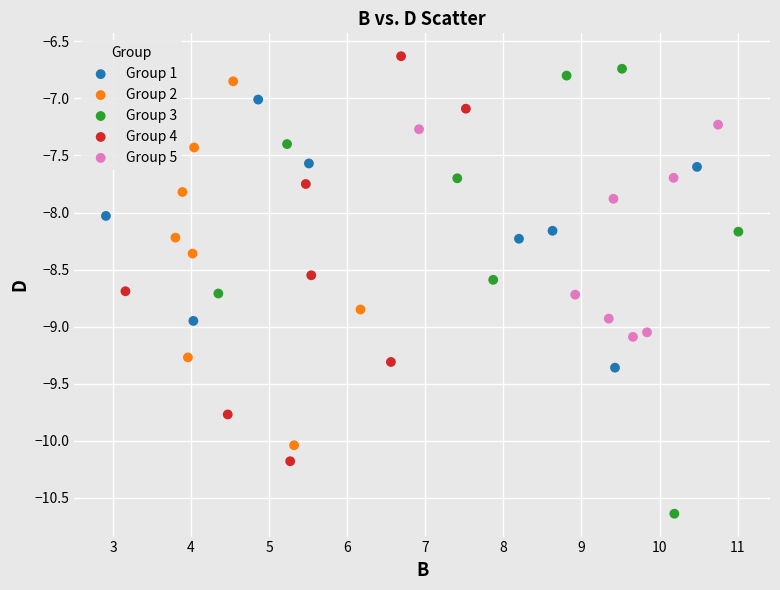

What are all the series names shown in the legend?

Group 1, Group 2, Group 3, Group 4, Group 5